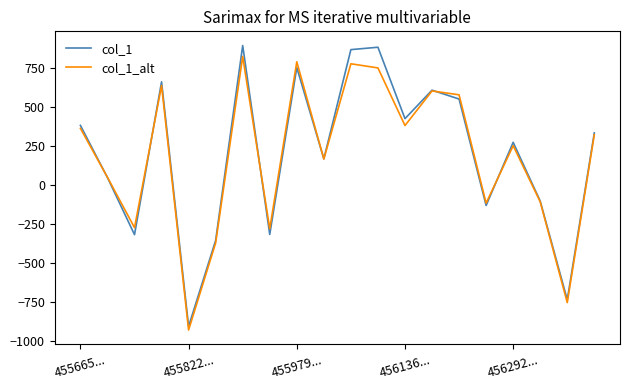

Which series has the widest spread of values?

col_1